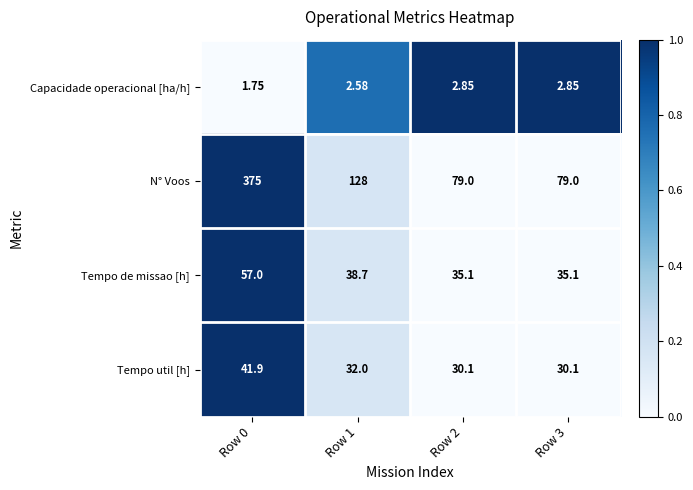

What is the total value across all series at Row 1?

201.3